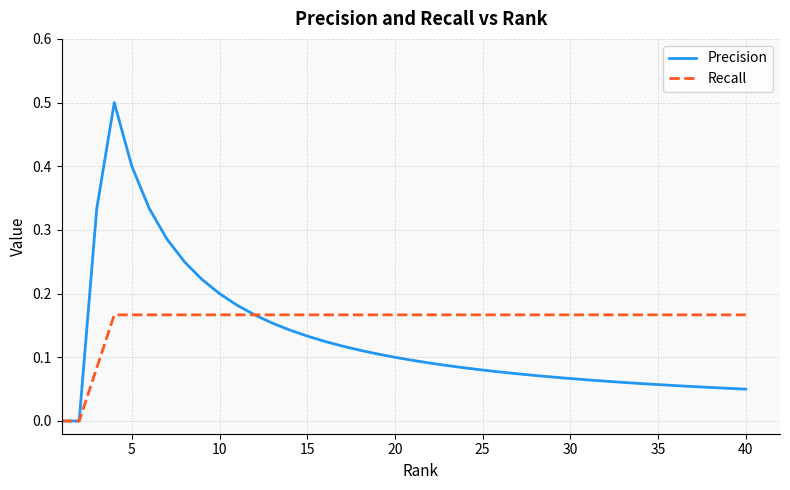

What is the maximum value for Precision?

0.5